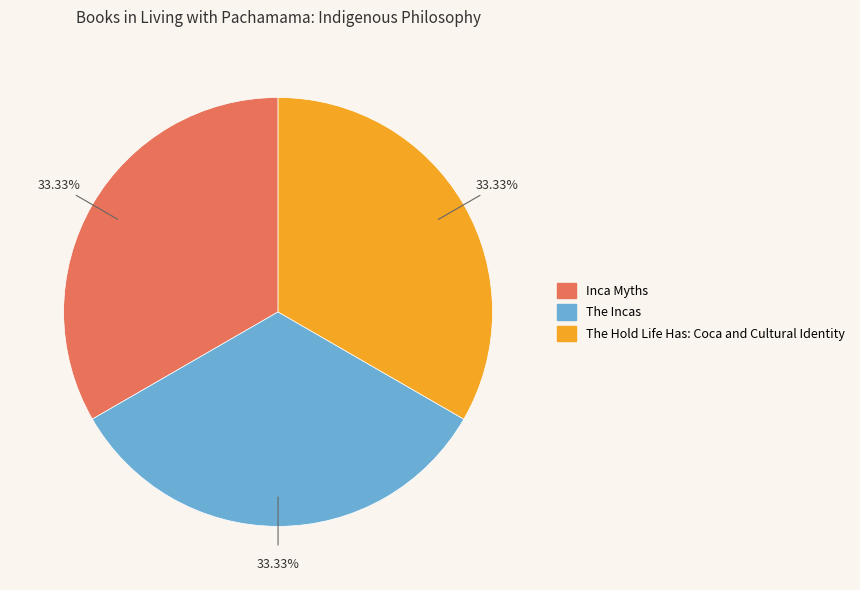

Approximately how many times larger is the value at The Incas compared to Inca Myths?

1.0